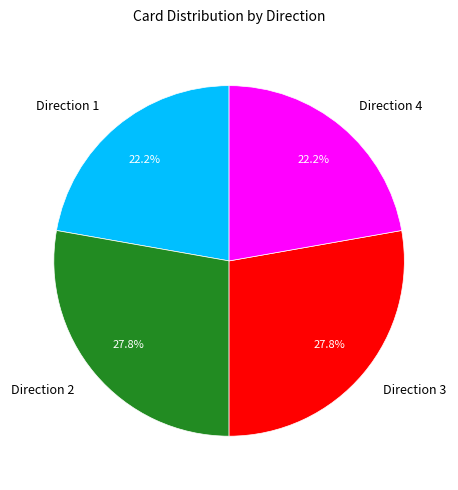

True or false: Direction 2 accounts for 28% of the total.

True